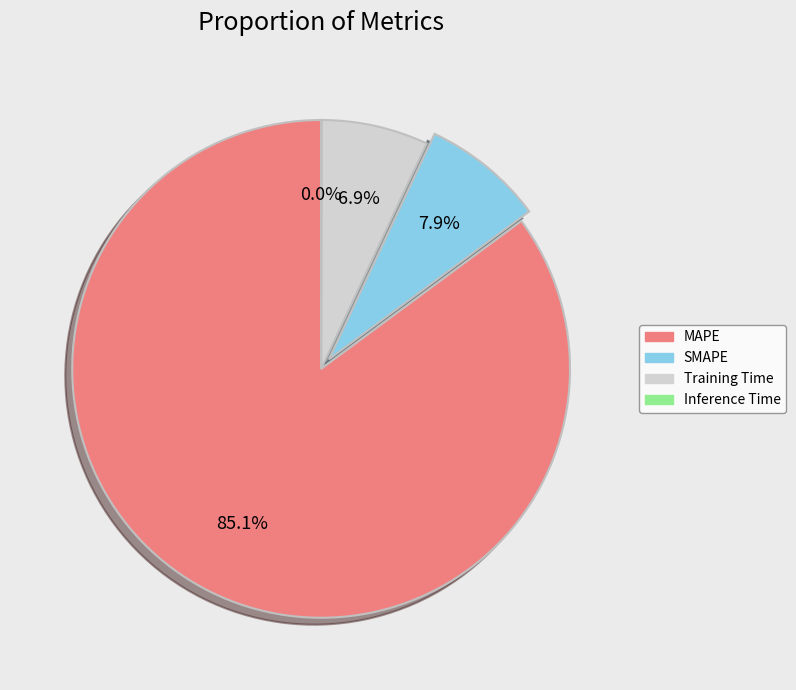

What percentage is NOT represented by SMAPE?

92.1%